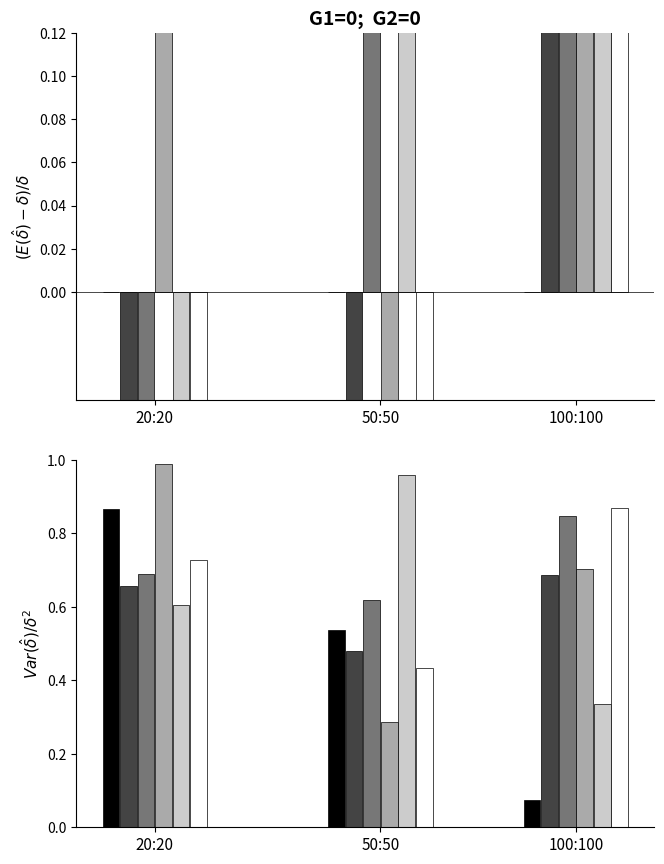

Which label corresponds to the largest value in the chart?

20:20